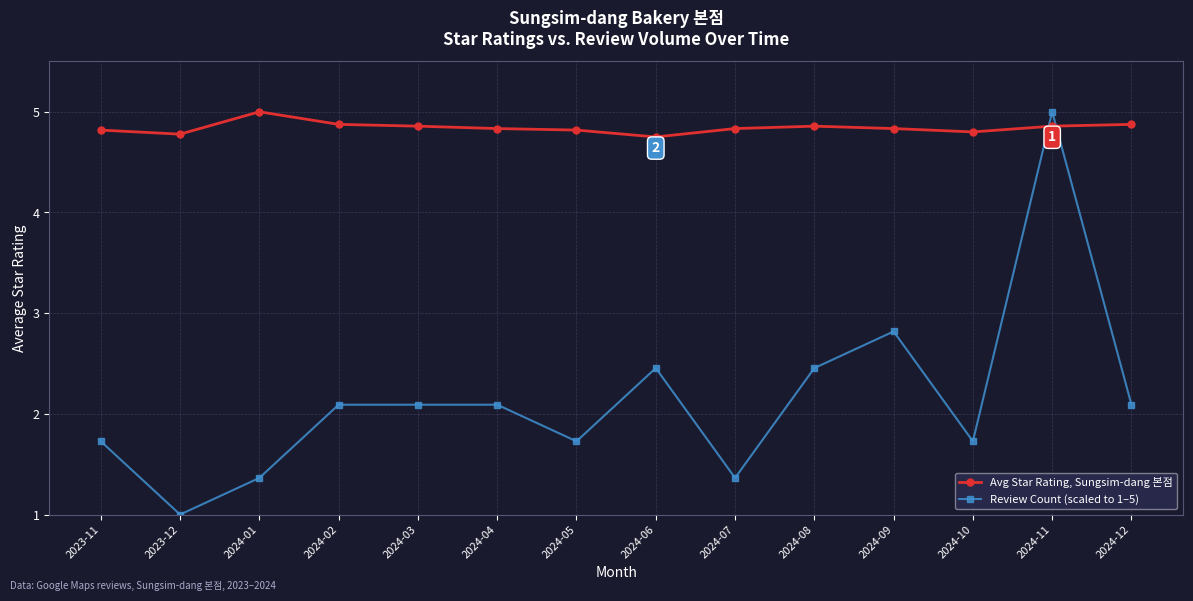

True or false: Avg Star Rating, Sungsim-dang 본점 has more than 1 interior local peaks.

True